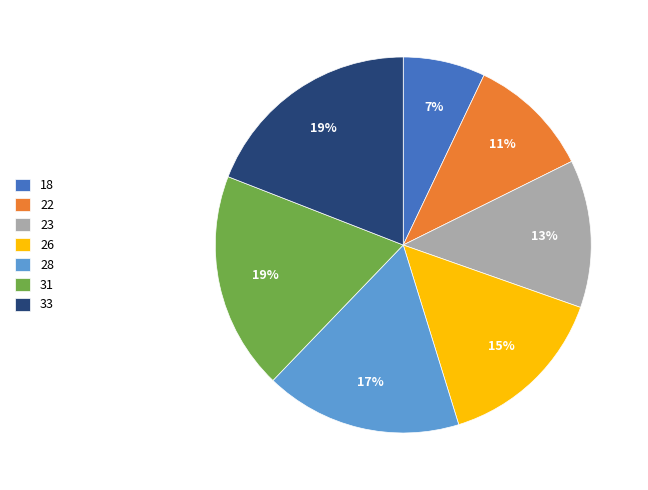

To the nearest percent, what is the difference between the 31 and 23 slice percentages?

6%